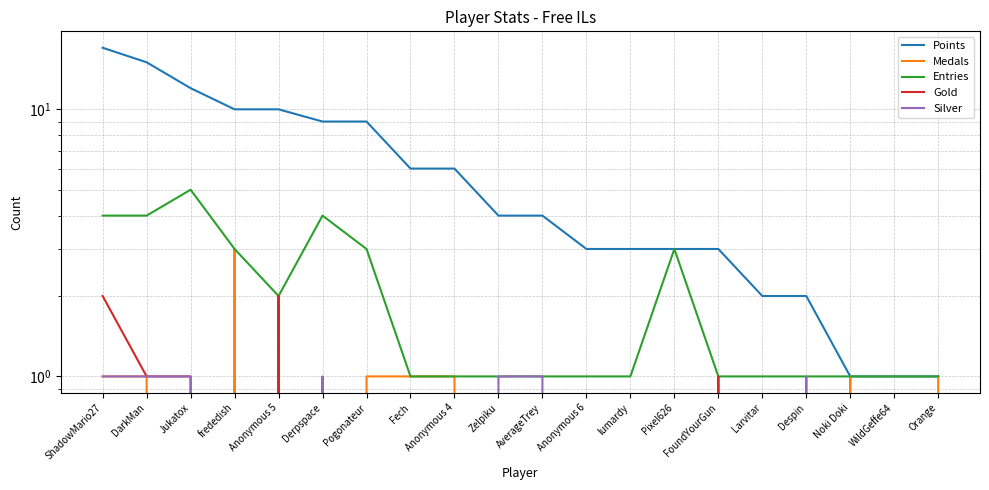

What is the value of the Entries point at the 11th from the left?

1